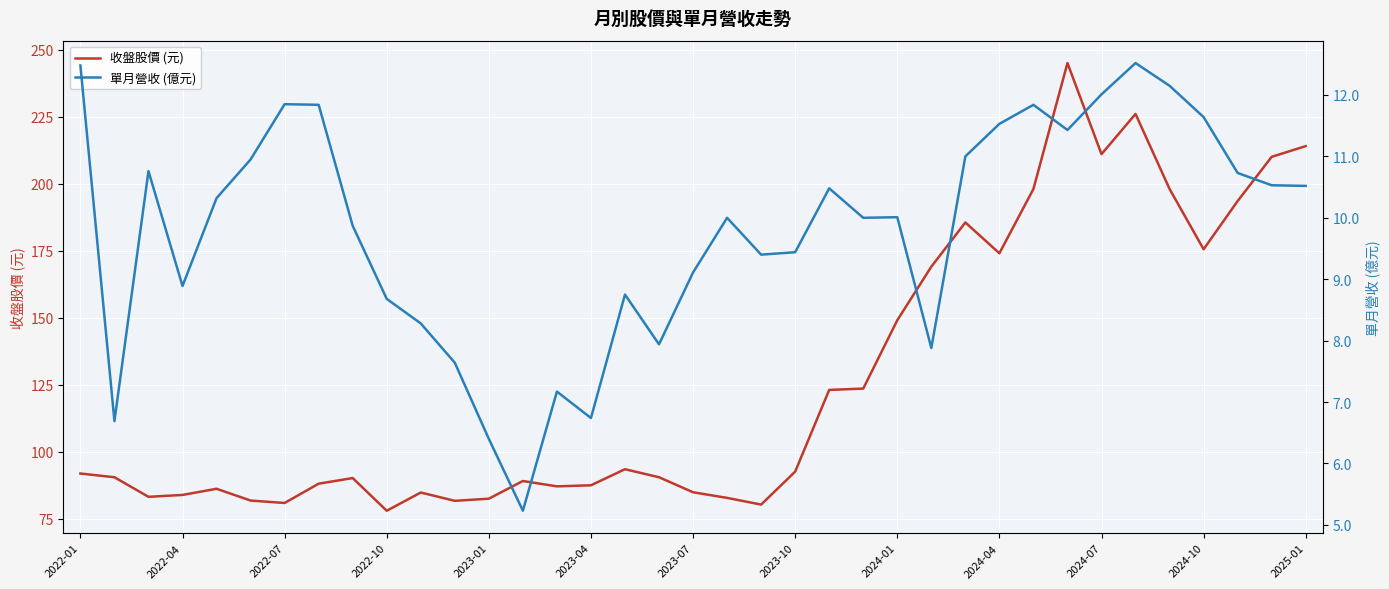

What is the lowest value of the 收盤股價 (元) series?

77.9